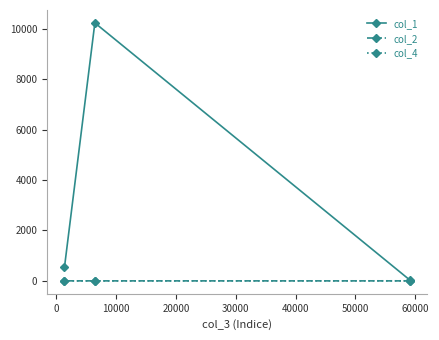

Which series has the largest total across all categories?

col_1